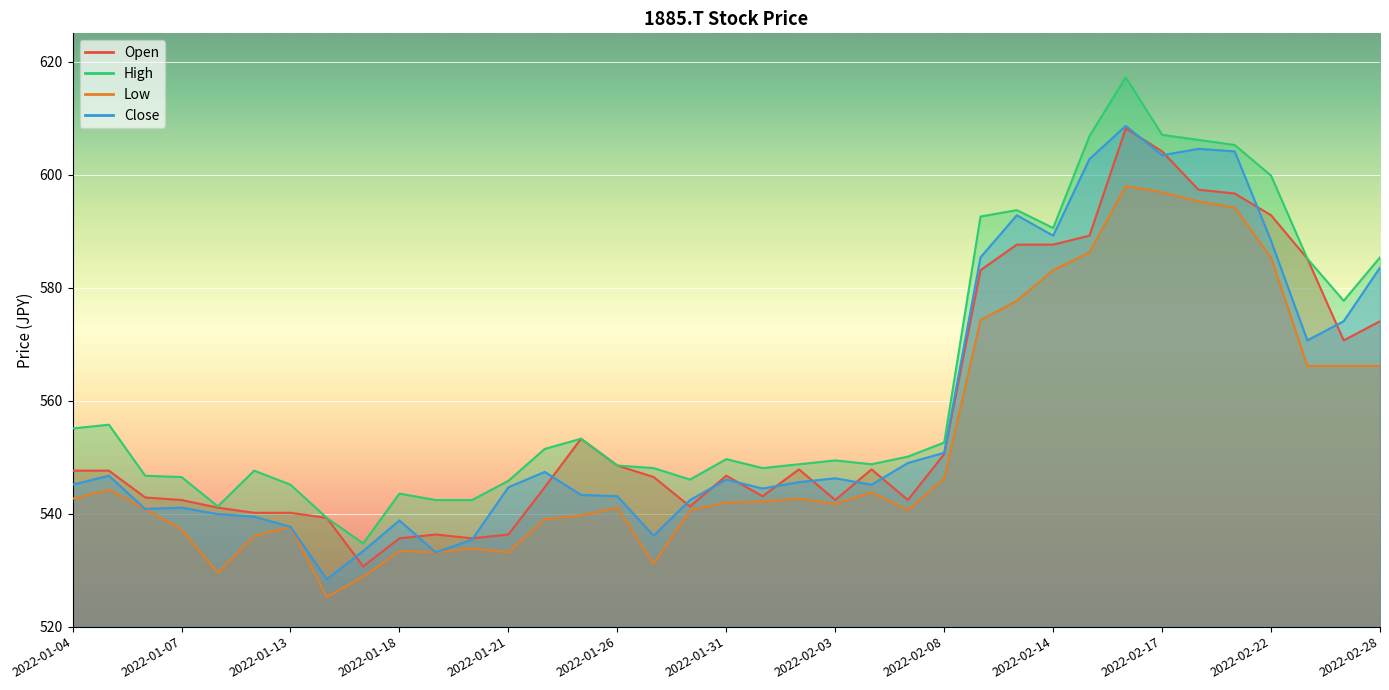

What is the total value across all series at 2022-02-16?

2432.0